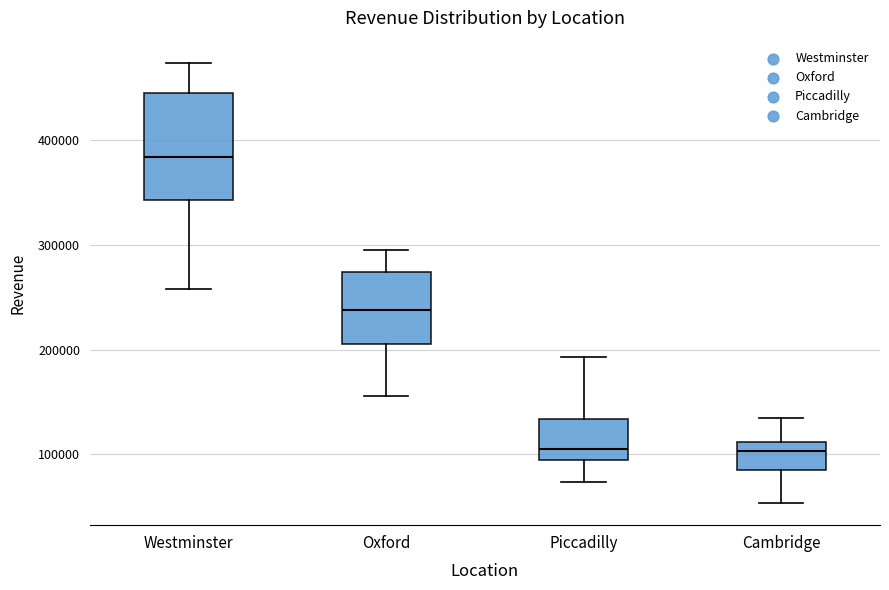

Where does the upper whisker of the box for Piccadilly end on the y-axis? The values are not printed on the chart, so give them approximately, as read against the axis.

190000